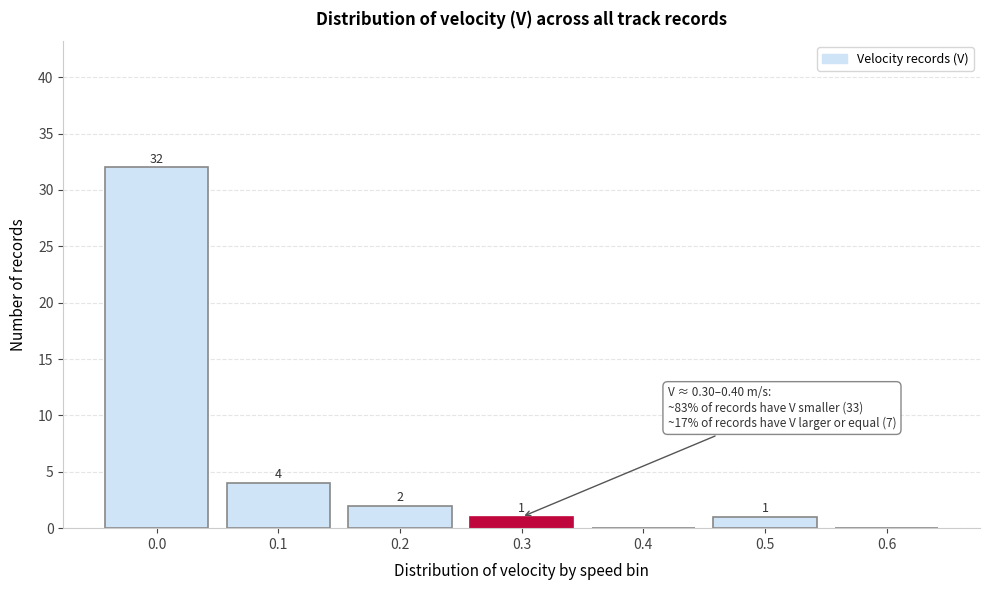

Reading right to left, extract all data points from this chart.

0.6=0	0.5=1	0.4=0	0.3=1	0.2=2	0.1=4	0.0=32